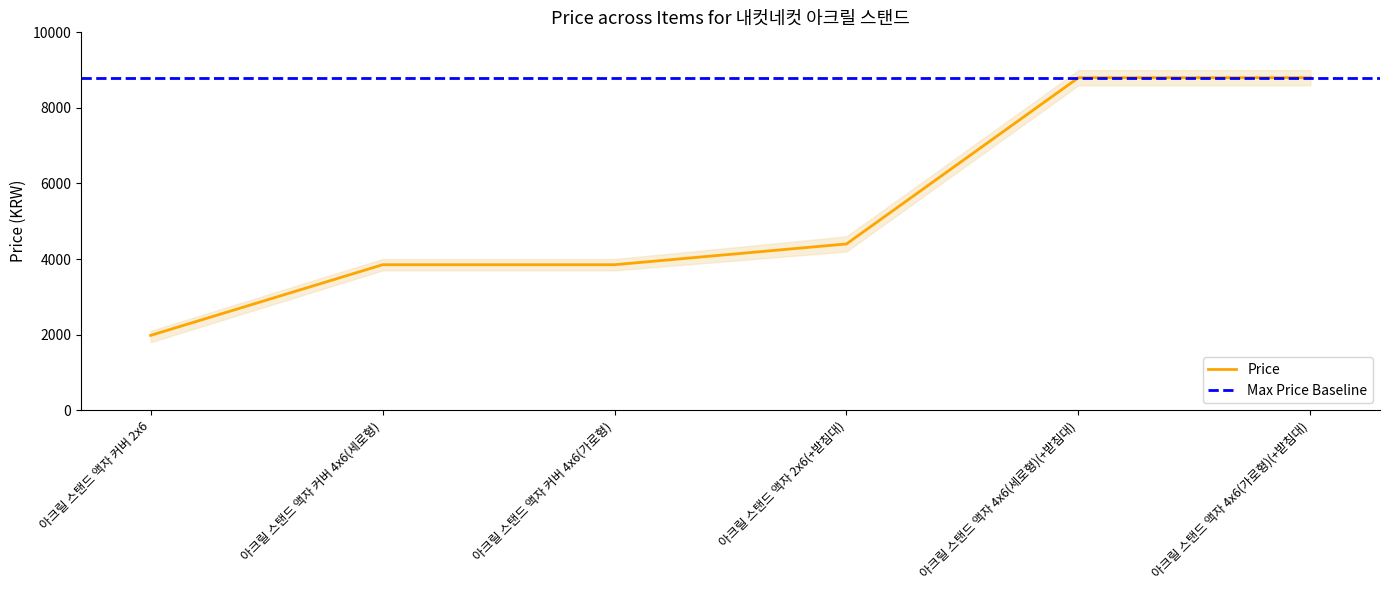

How many lines are shown in the chart?

1